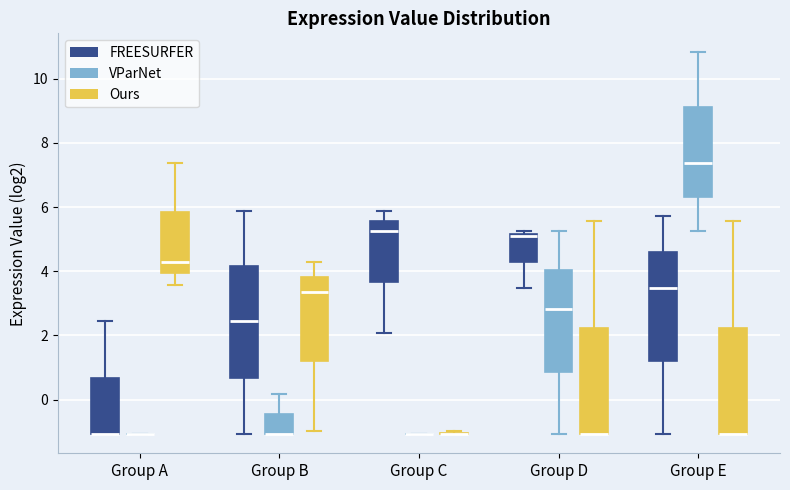

Reading left to right, transcribe this box plot: for each box, give where its median line is, the range the box spans, and where its two whiskers end, as read against the y-axis. The values are not printed on the chart, so give them approximately, as read against the axis.

Group A (FREESURFER): median -1.0 (drawn on the box's lower edge), box -1.0 to 0.6, whiskers -1.0 to 2.4
Group A (VParNet): box collapsed to a line at -1.0, whiskers -1.0 to -1.0
Group A (Ours): median 4.2, box 4.0 to 5.8, whiskers 3.6 to 7.4
Group B (FREESURFER): median 2.4, box 0.6 to 4.2, whiskers -1.0 to 5.8
Group B (VParNet): median -1.0 (drawn on the box's lower edge), box -1.0 to -0.4, whiskers -1.0 to 0.2
Group B (Ours): median 3.4, box 1.2 to 3.8, whiskers -1.0 to 4.2
Group C (FREESURFER): median 5.2, box 3.6 to 5.6, whiskers 2.0 to 5.8
Group C (VParNet): box collapsed to a line at -1.0, whiskers -1.0 to -1.0
Group C (Ours): box collapsed to a line at -1.0, whiskers -1.0 to -1.0
Group D (FREESURFER): median 5.0, box 4.2 to 5.2, whiskers 3.4 to 5.2 (just above the box's upper edge)
Group D (VParNet): median 2.8, box 0.8 to 4.0, whiskers -1.0 to 5.2
Group D (Ours): median -1.0 (drawn on the box's lower edge), box -1.0 to 2.2, whiskers -1.0 to 5.6
Group E (FREESURFER): median 3.4, box 1.2 to 4.6, whiskers -1.0 to 5.8
Group E (VParNet): median 7.4, box 6.4 to 9.2, whiskers 5.2 to 10.8
Group E (Ours): median -1.0 (drawn on the box's lower edge), box -1.0 to 2.2, whiskers -1.0 to 5.6